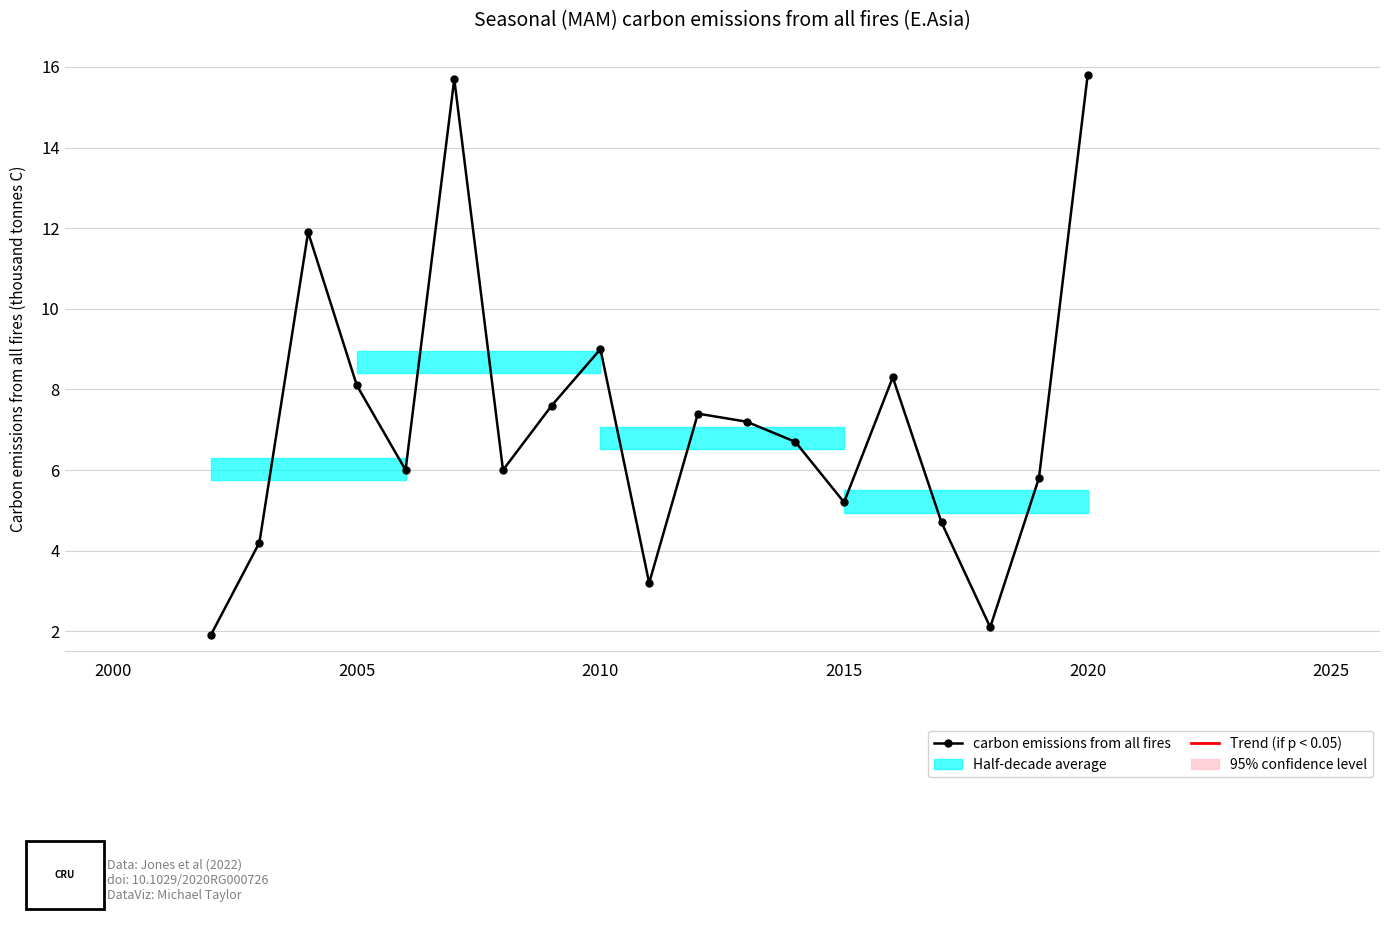

Is it true that the value at 2020 is 4.0?

False